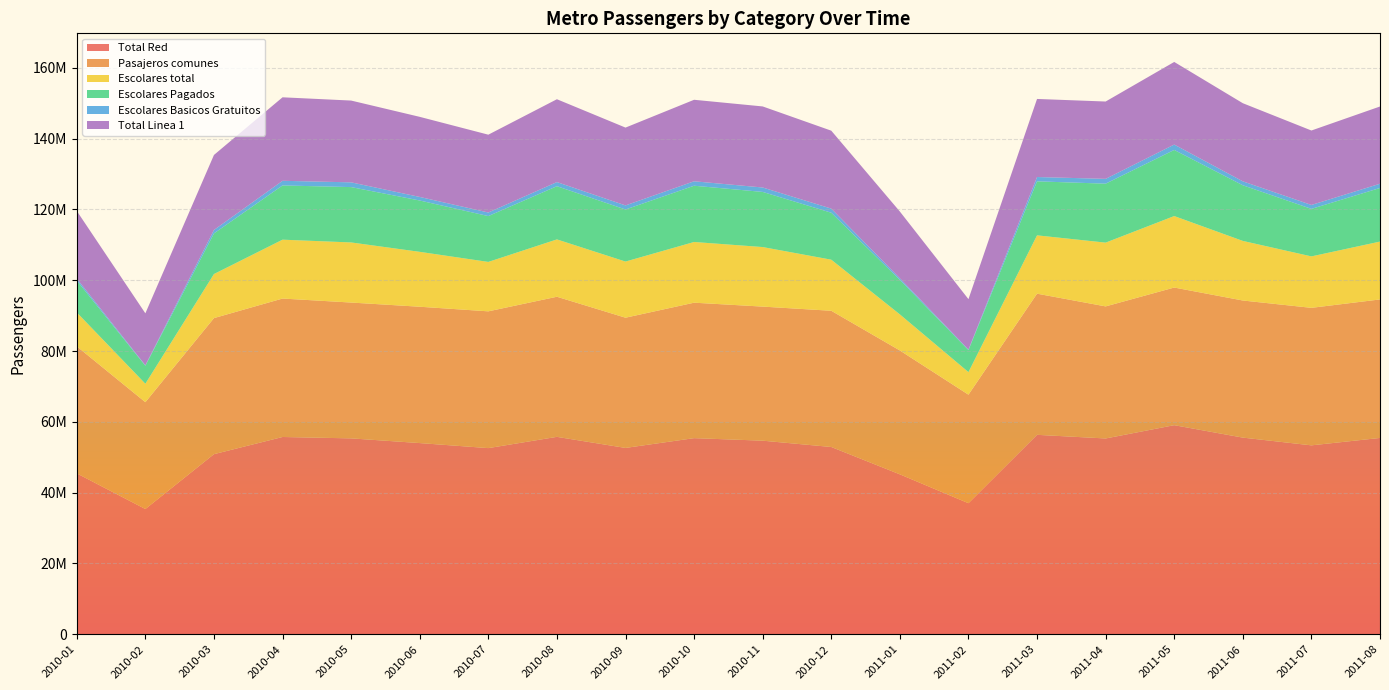

Reading right to left, what are all the values shown in this chart?

Total Red: 55454510	53362640	55548472	59059910	55307019	56334412	37022612	45173385	52898157	54682325	55397610	52634247	55761621	52582599	54006430	55332802	55724226	50872123	35380504	45448230
Pasajeros comunes: 39117017	38834641	38719733	38871352	37297173	39862755	30649822	34980983	38472135	37862610	38253907	36778399	39568205	38626025	38503914	38358934	39097224	38427621	30168805	35876494
Escolares total: 16337493	14527999	16828739	20188558	18009846	16471657	6372790	10192402	14426022	16819715	17143703	15855848	16193416	13956574	15502516	16973868	16627002	12444502	5211699	9571736
Escolares Pagados: 15138335	13419460	15712557	18668405	16647790	15255092	6216983	9740610	13264853	15568967	15884929	14696954	15026019	12945010	14494578	15631219	15312872	11469330	5074189	8995586
Escolares Basicos Gratuitos: 1199158	1108539	1116182	1520153	1362056	1216565	155807	451792	1161169	1250748	1258774	1158894	1167397	1011564	1007938	1342649	1314130	975172	137510	576150
Total Linea 1: 21810792	21024475	22060651	23330023	21839320	22049639	14231843	18854183	22005937	22891433	23015590	21976351	23393198	21976399	22619153	23094136	23579130	21182839	14672104	19096868